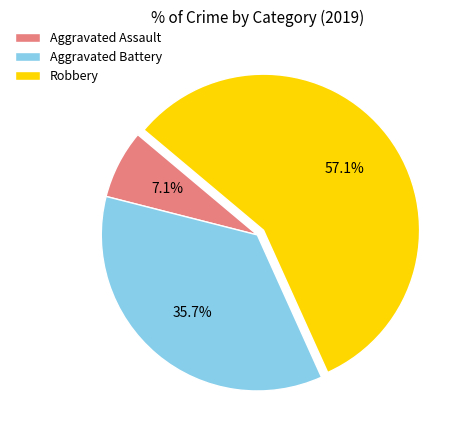

Which category has the biggest portion of the pie?

Robbery